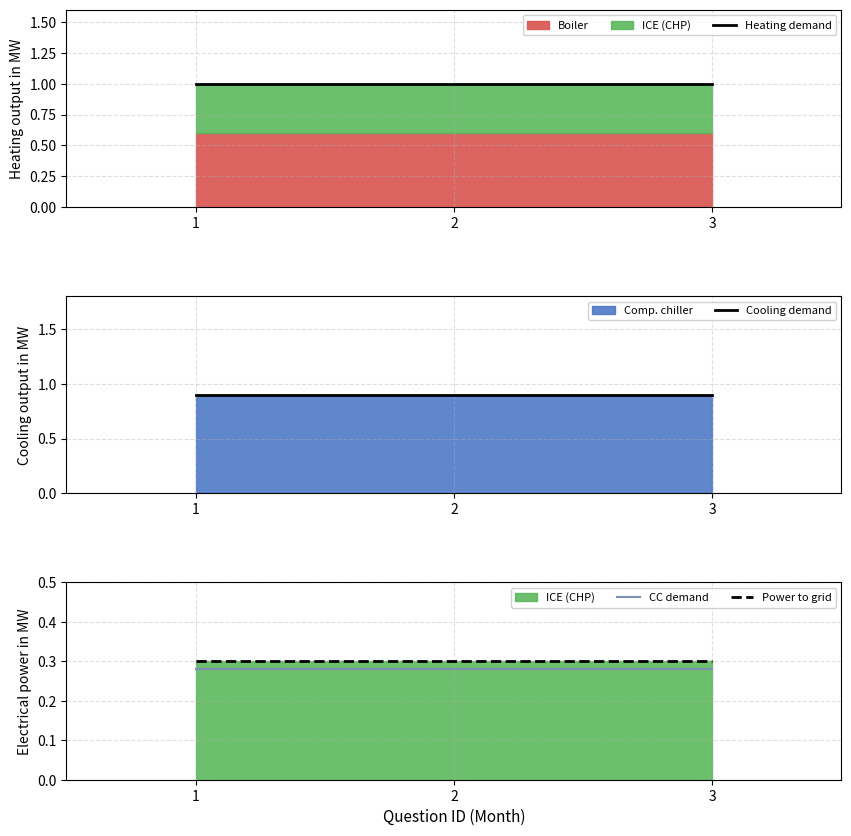

What is the difference between the highest and lowest values at 3?

0.7